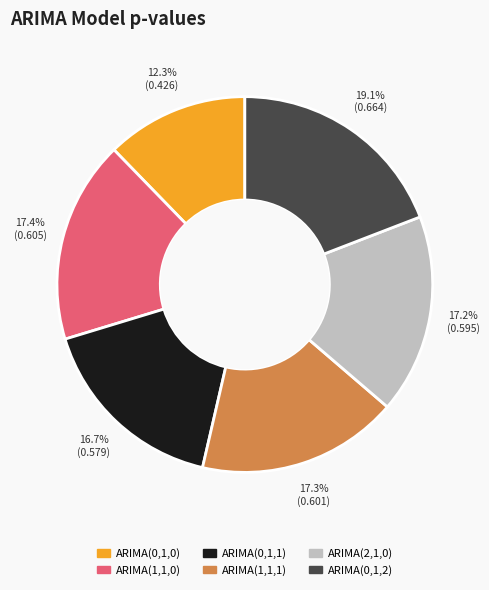

How many segments does this pie chart have?

6